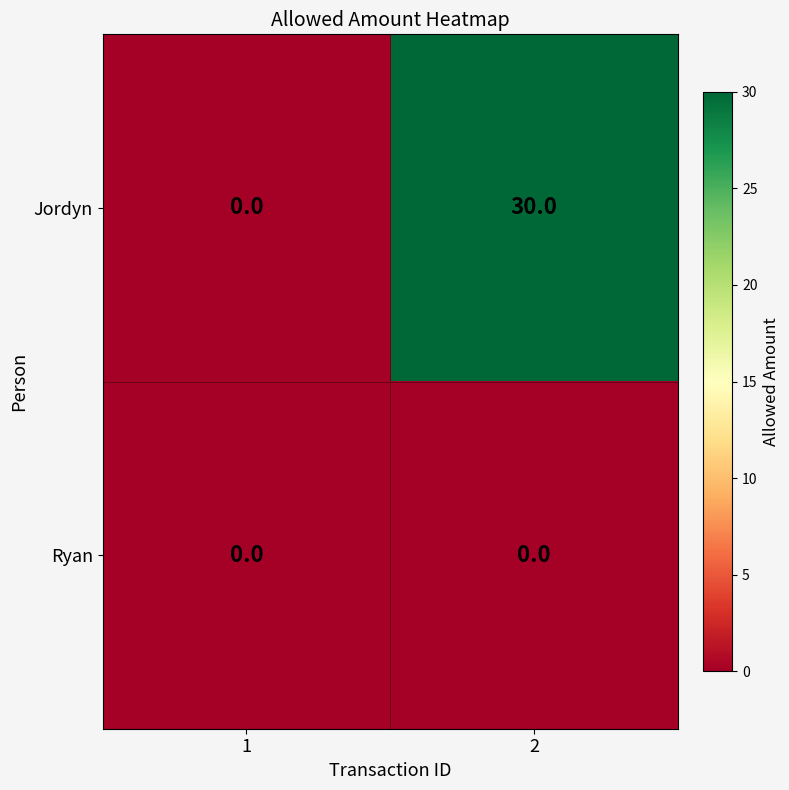

Reading left to right, list all the values displayed in this chart.

Jordyn: 1=0	2=30
Ryan: 1=0	2=0